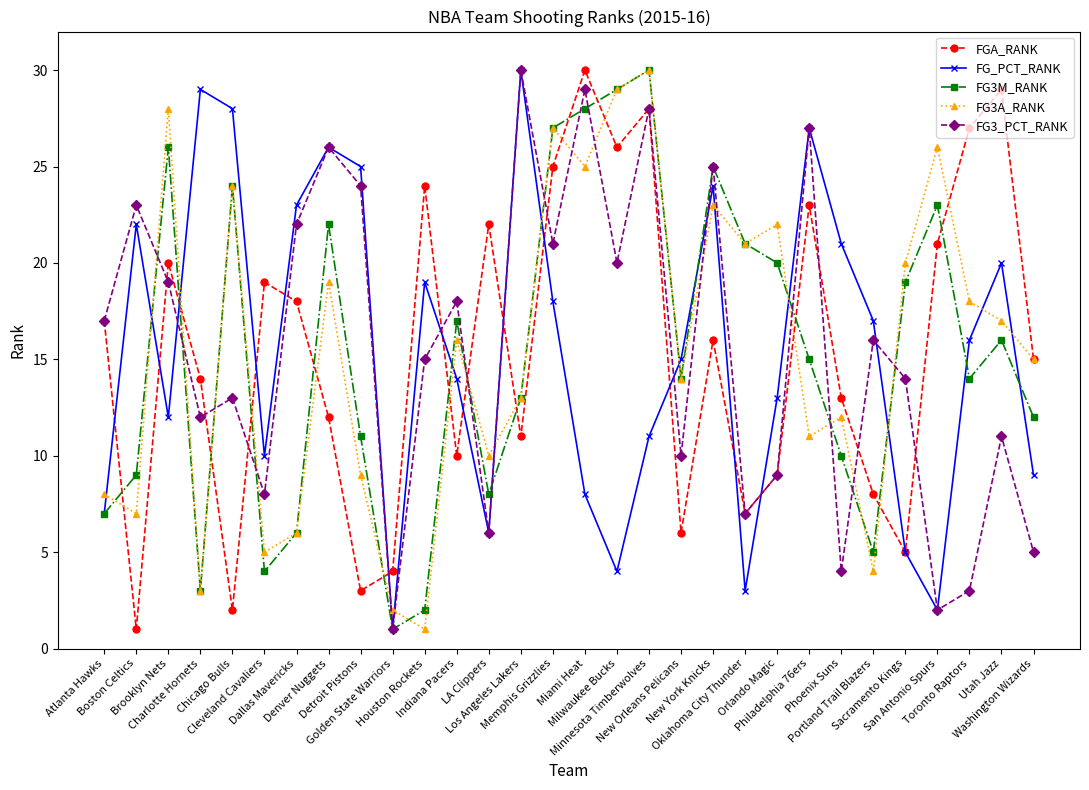

What is the greatest value displayed?

30